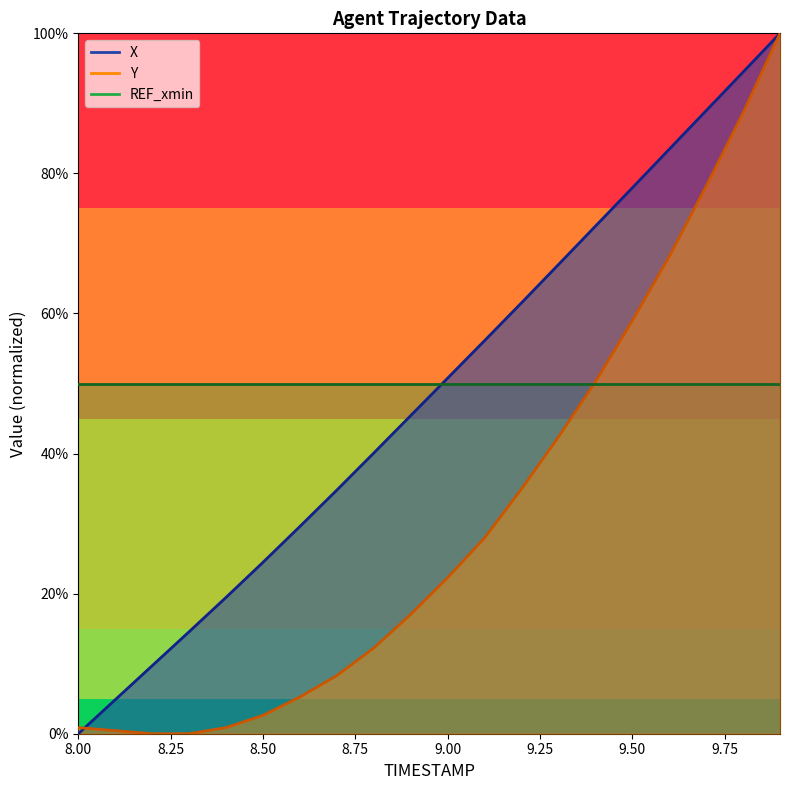

Where do X and Y first cross each other?

8.0 and 8.1